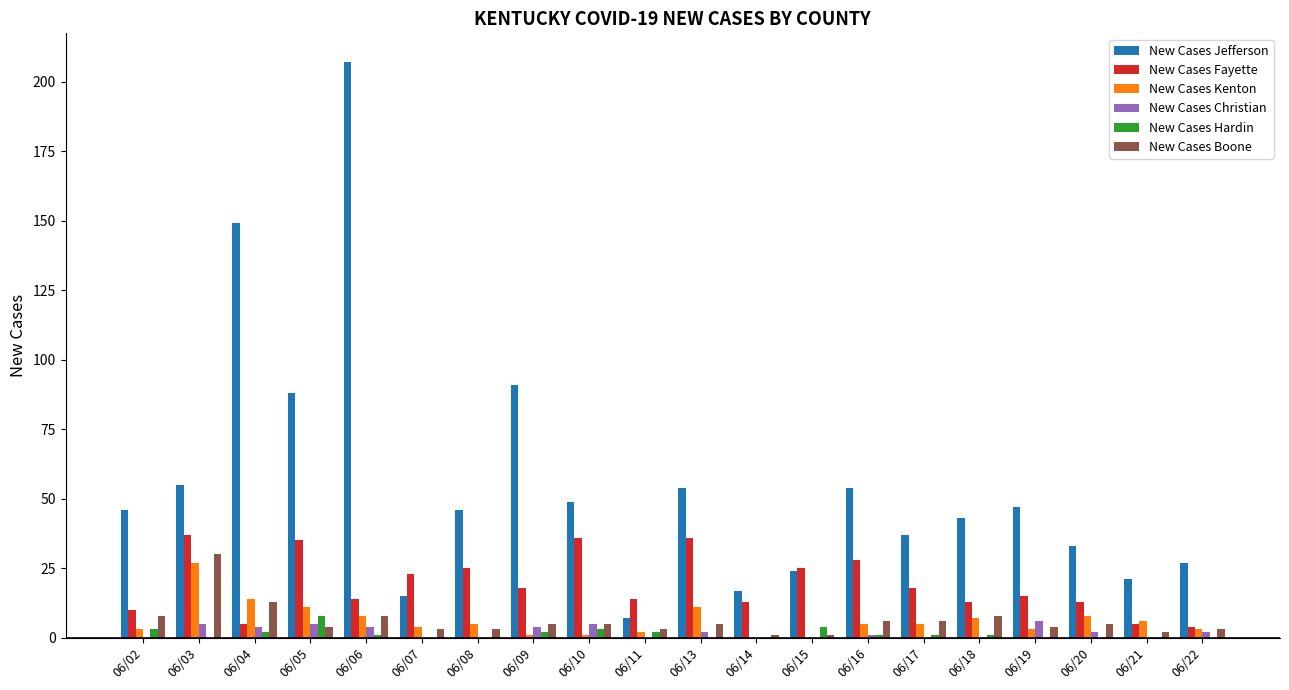

Where does the New Cases Fayette series first go above 18?

06/03